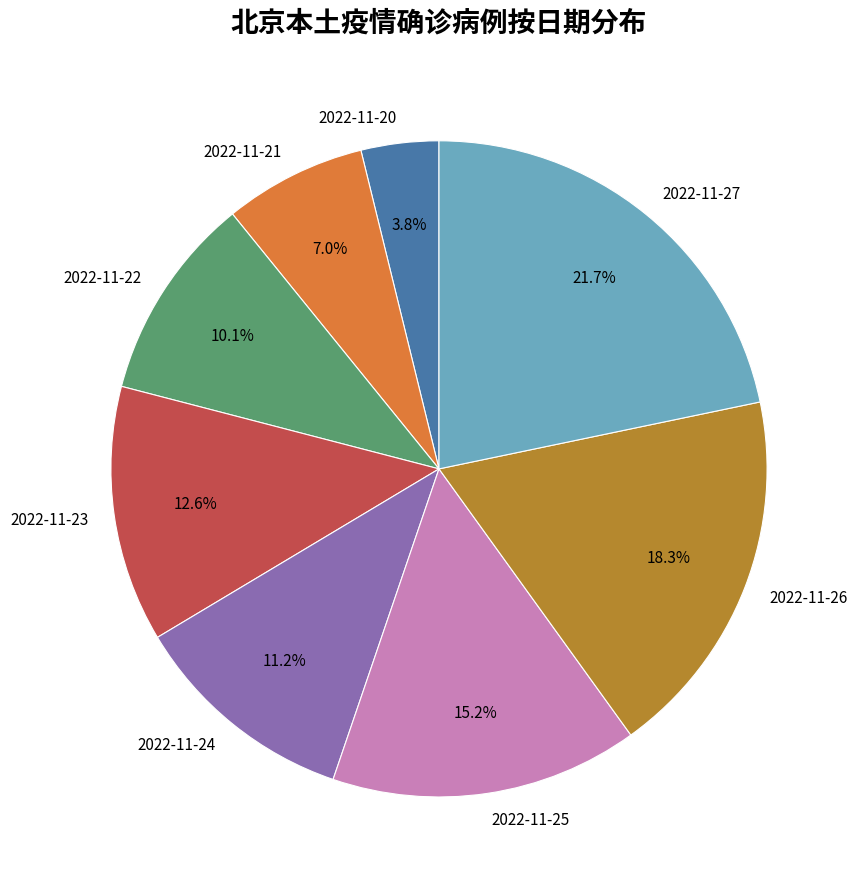

Does 2022-11-23 account for over 50% of the chart?

No